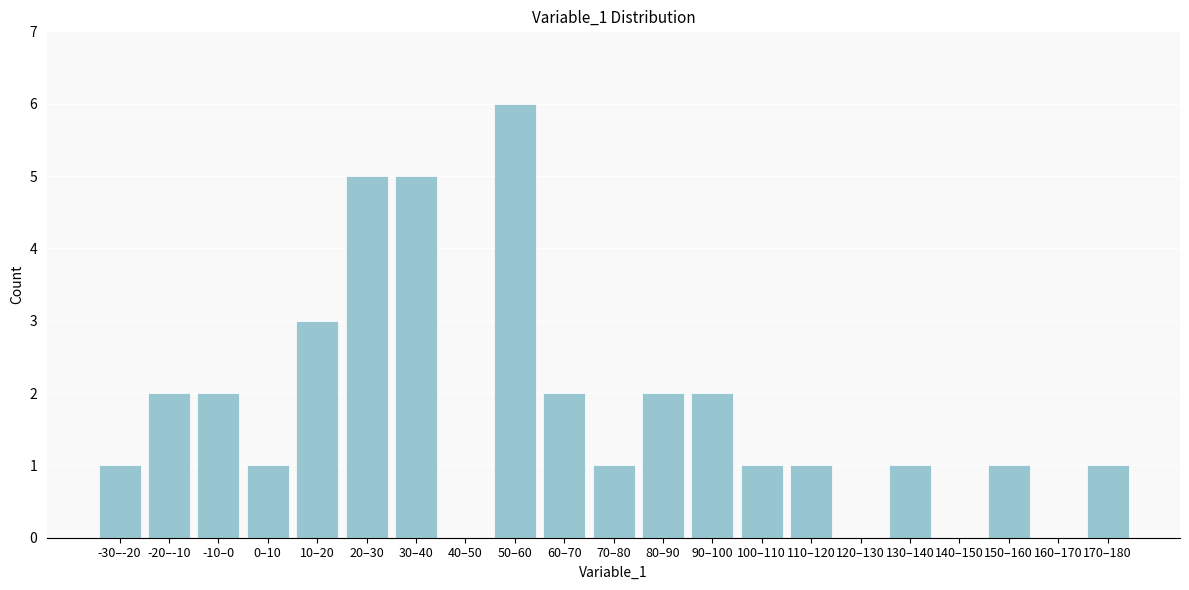

Reading left to right, transcribe all the data shown in this chart.

-30–-20=1	-20–-10=2	-10–0=2	0–10=1	10–20=3	20–30=5	30–40=5	40–50=0	50–60=6	60–70=2	70–80=1	80–90=2	90–100=2	100–110=1	110–120=1	120–130=0	130–140=1	140–150=0	150–160=1	160–170=0	170–180=1